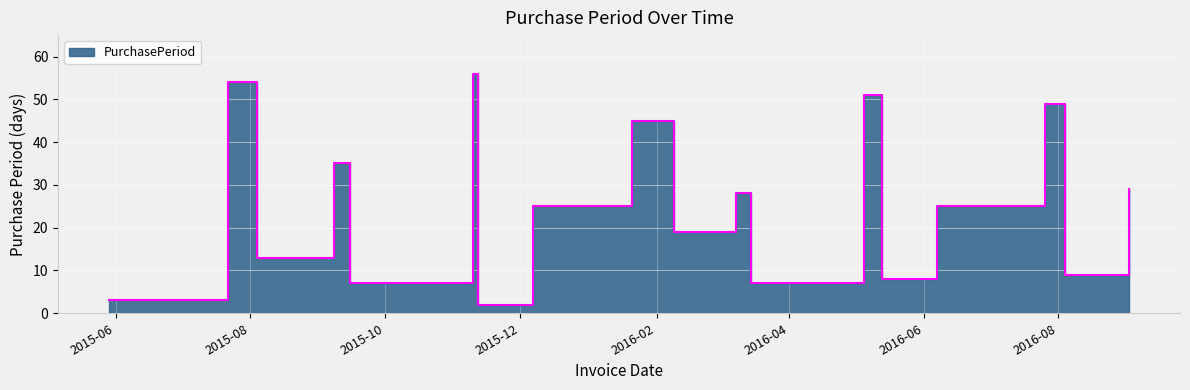

How many data points does each series have?

18